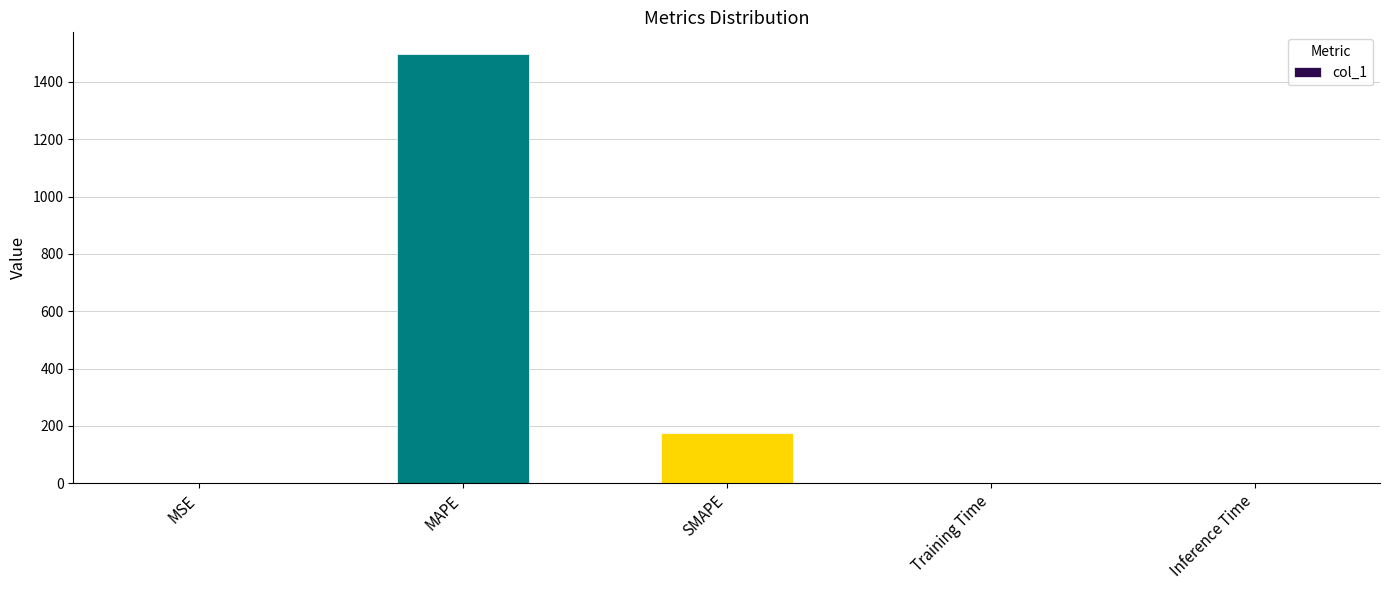

Which label corresponds to the largest value in the chart?

MAPE